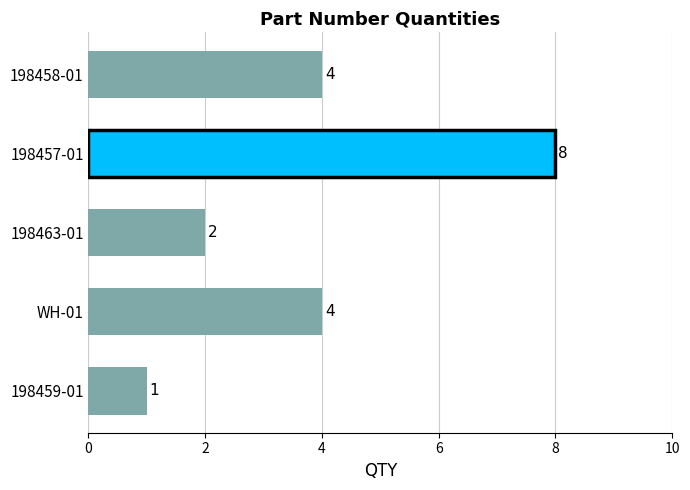

What is the change in value from WH-01 to 198457-01?

+4